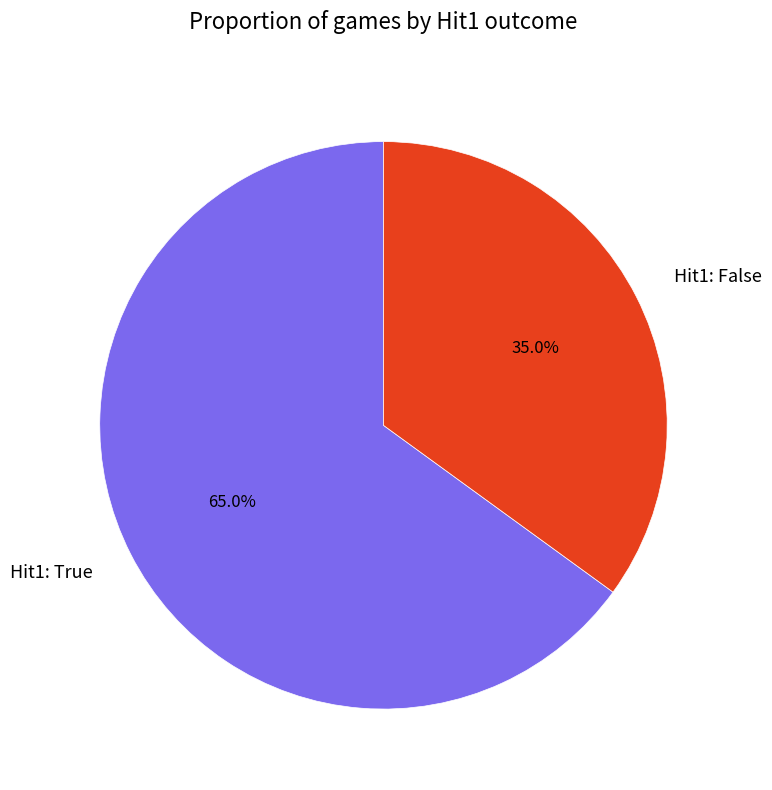

What is the ratio of the value at Hit1: False to the value at Hit1: True?

0.5